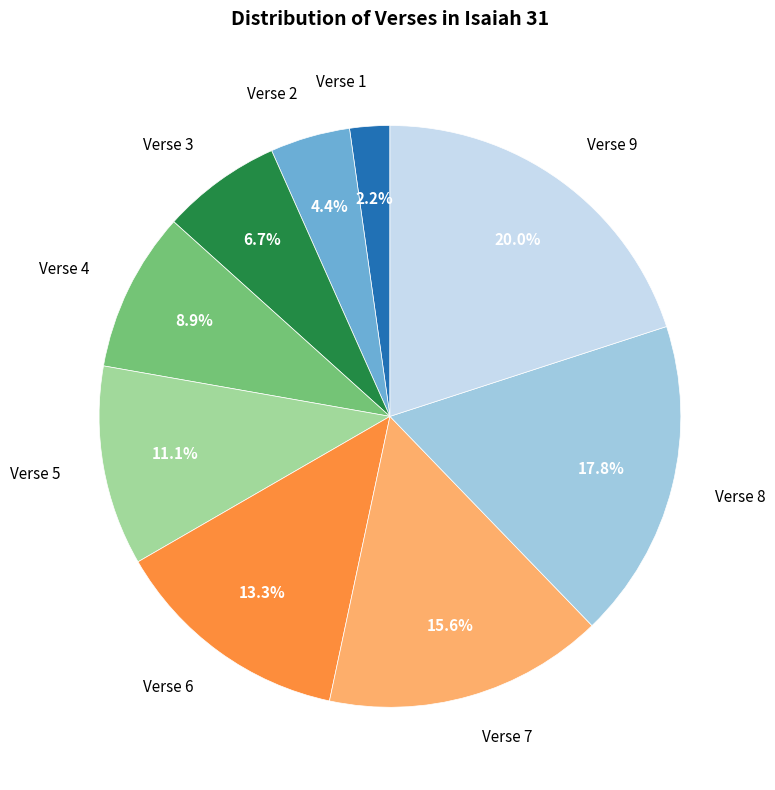

Combined, what portion of the pie is Verse 8 and Verse 1?

20.0%